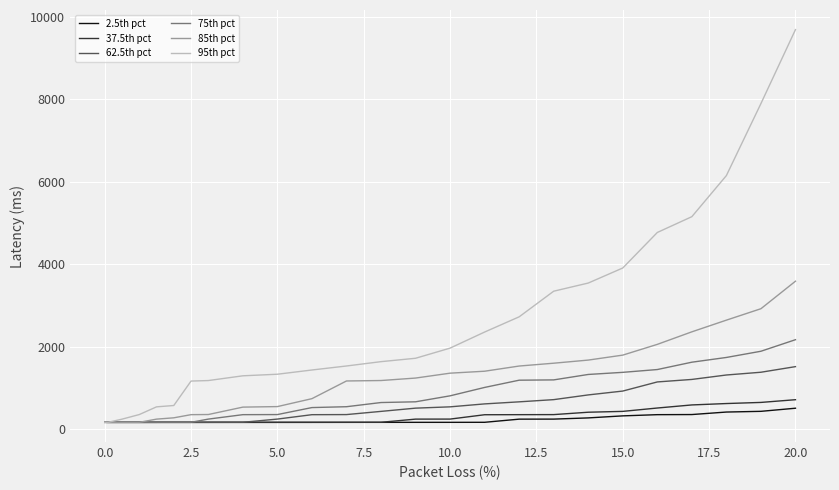

In 95th pct, how many points are lower than both neighbors (excluding endpoints)?

1